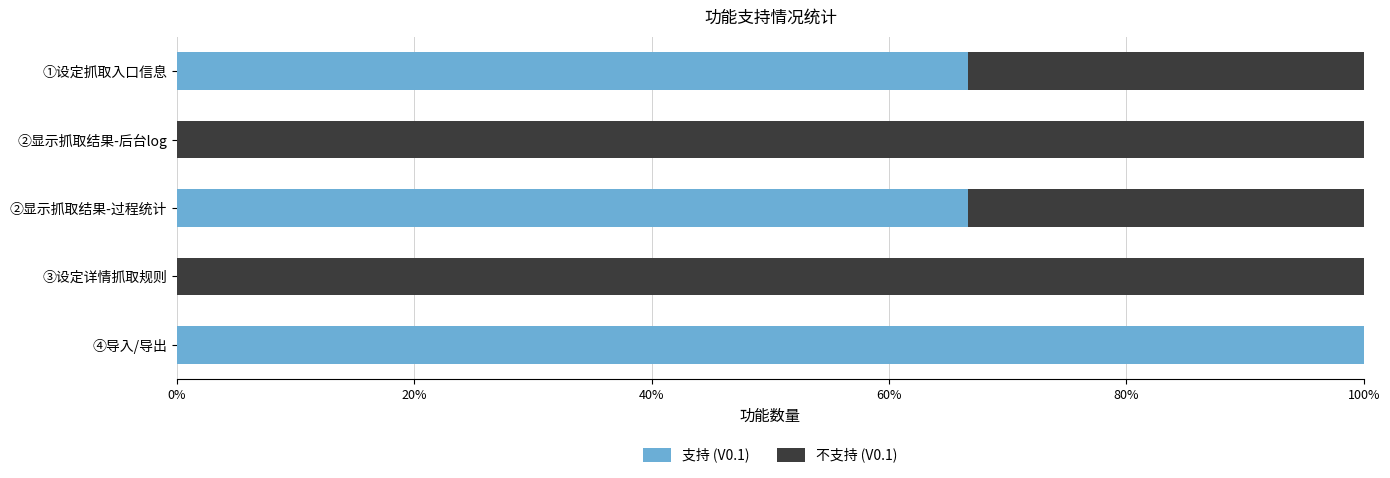

The 支持 (V0.1) series shows -52.6 at ②显示抓取结果-后台log. True or false?

False